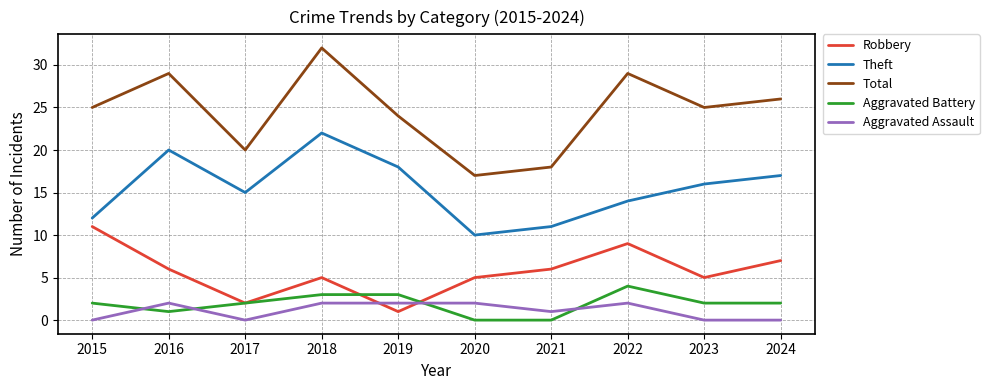

Which series has the largest total across all categories?

Total